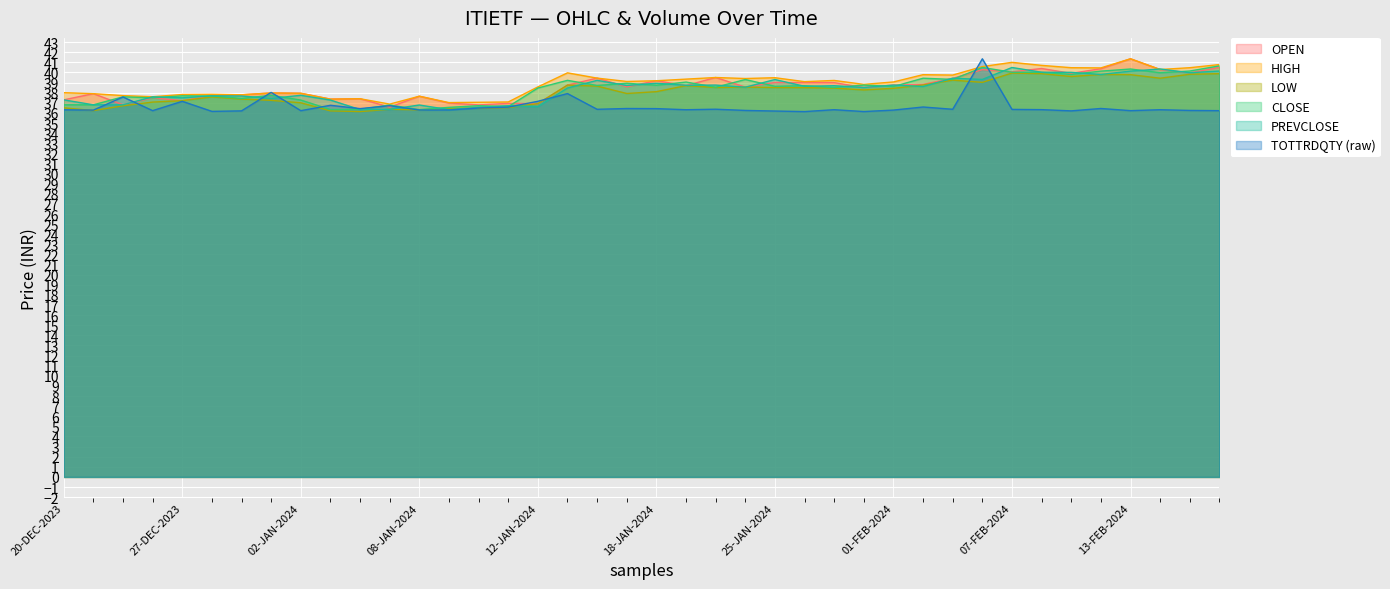

At which category does LOW reach its first local peak?

28-DEC-2023